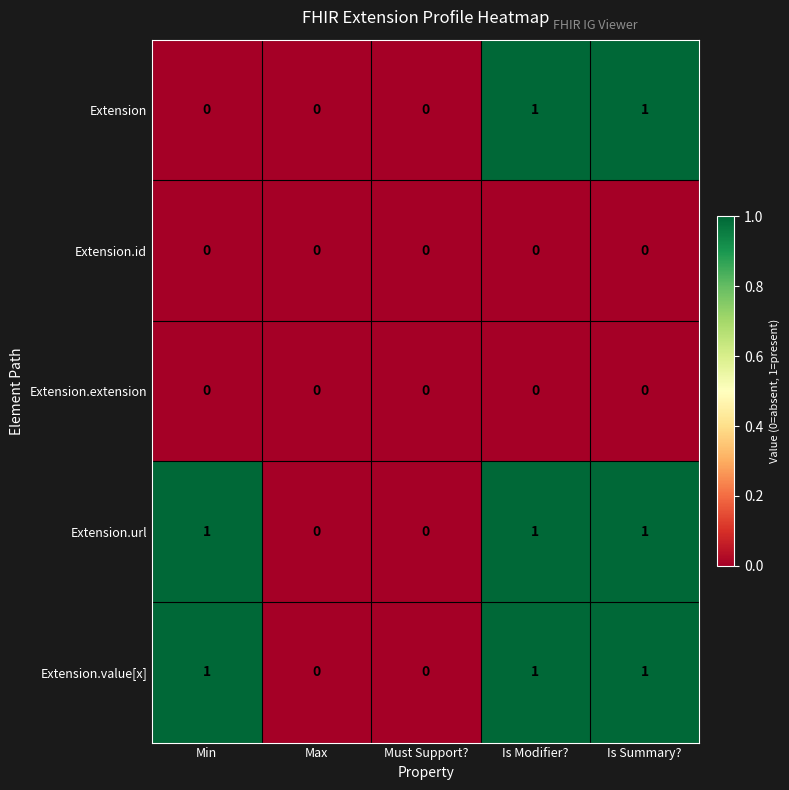

What is the total value across all series at Is Summary??

3